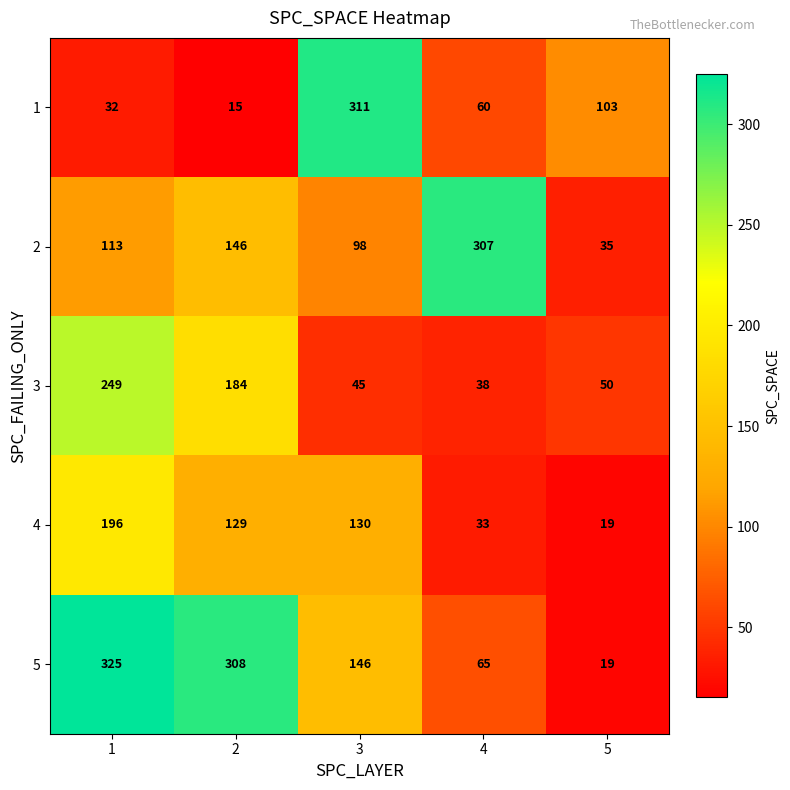

What is the maximum value shown in the chart?

325